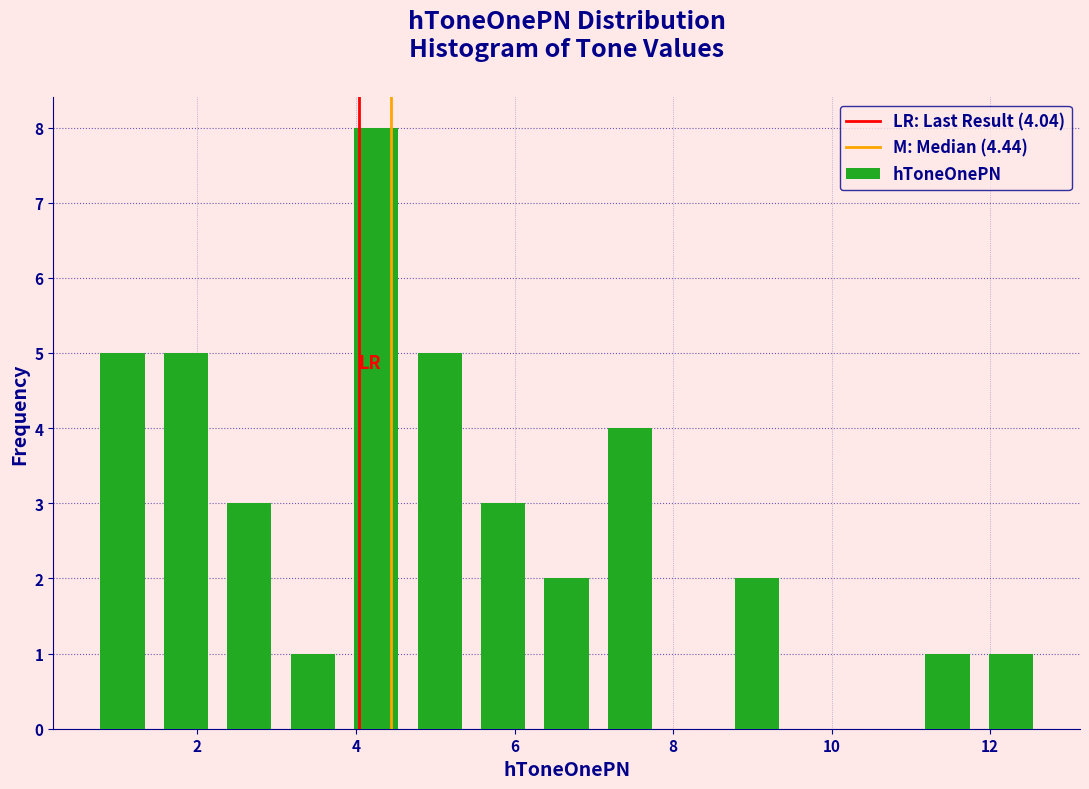

Over which range of the x-axis is the bar tallest?

3.8 to 4.6